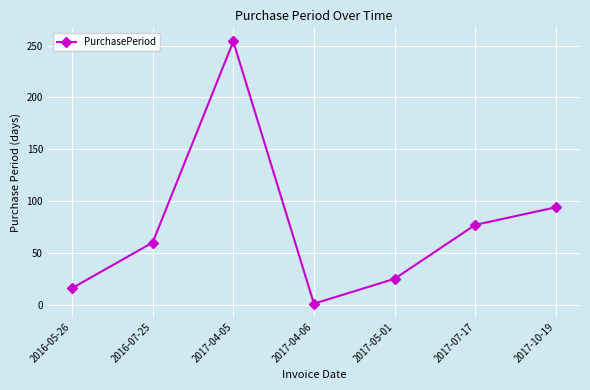

Rank the categories by value from lowest to highest.

2017-04-06, 2016-05-26, 2017-05-01, 2016-07-25, 2017-07-17, 2017-10-19, 2017-04-05